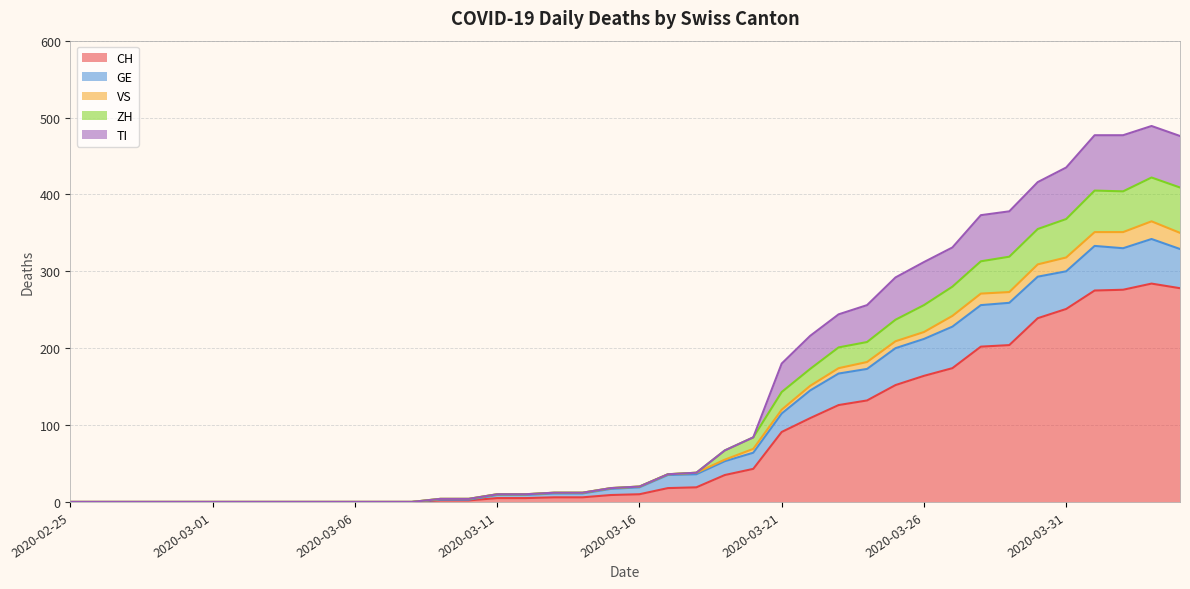

Does the chart have visible grid lines?

Yes